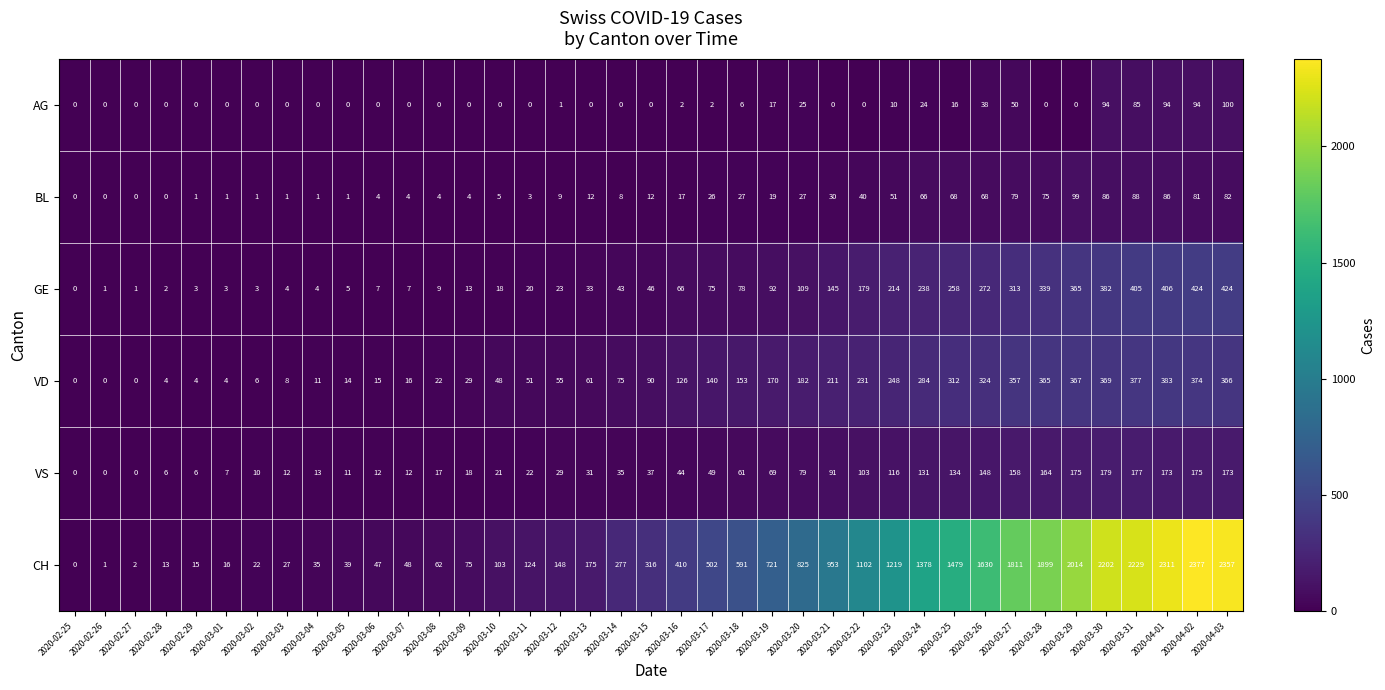

How many data points does each series have?

39